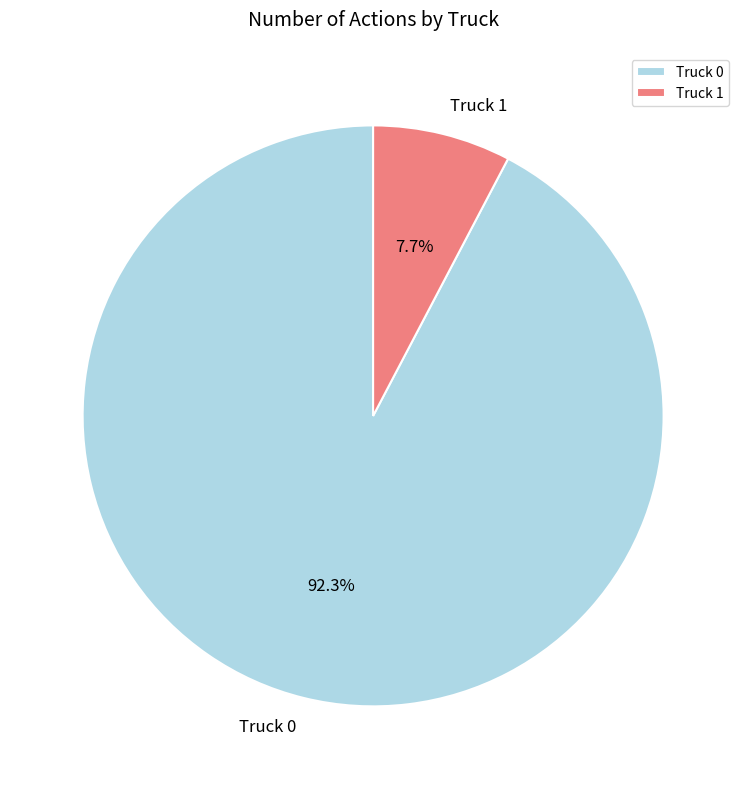

Approximately how many times larger is the value at Truck 0 compared to Truck 1?

12.0